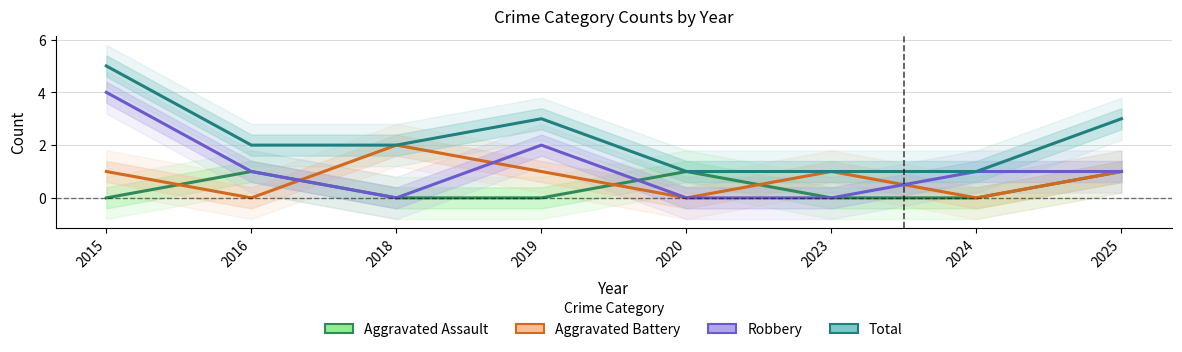

Reading left to right, extract all data points from this chart.

Aggravated Assault: 2015=0	2016=1	2018=0	2019=0	2020=1	2023=0	2024=0	2025=1
Aggravated Battery: 2015=1	2016=0	2018=2	2019=1	2020=0	2023=1	2024=0	2025=1
Robbery: 2015=4	2016=1	2018=0	2019=2	2020=0	2023=0	2024=1	2025=1
Total: 2015=5	2016=2	2018=2	2019=3	2020=1	2023=1	2024=1	2025=3